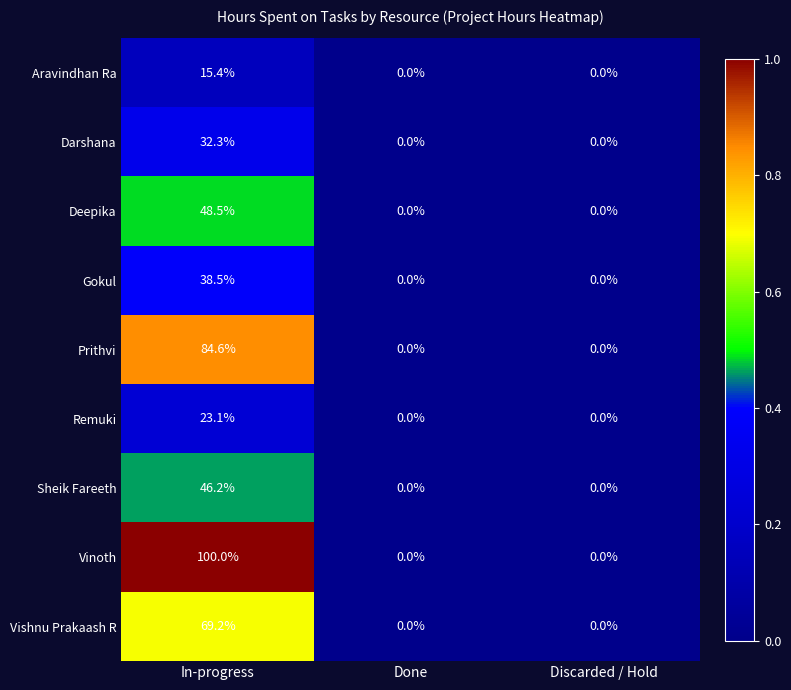

Which series has the largest total across all categories?

Vinoth